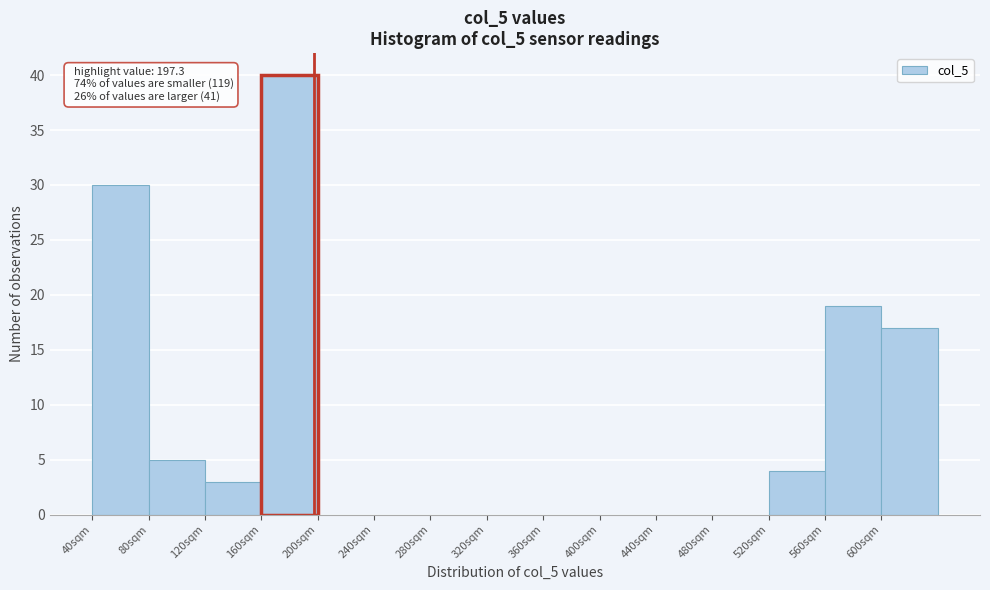

Over which range of the x-axis is the bar tallest?

160 to 200